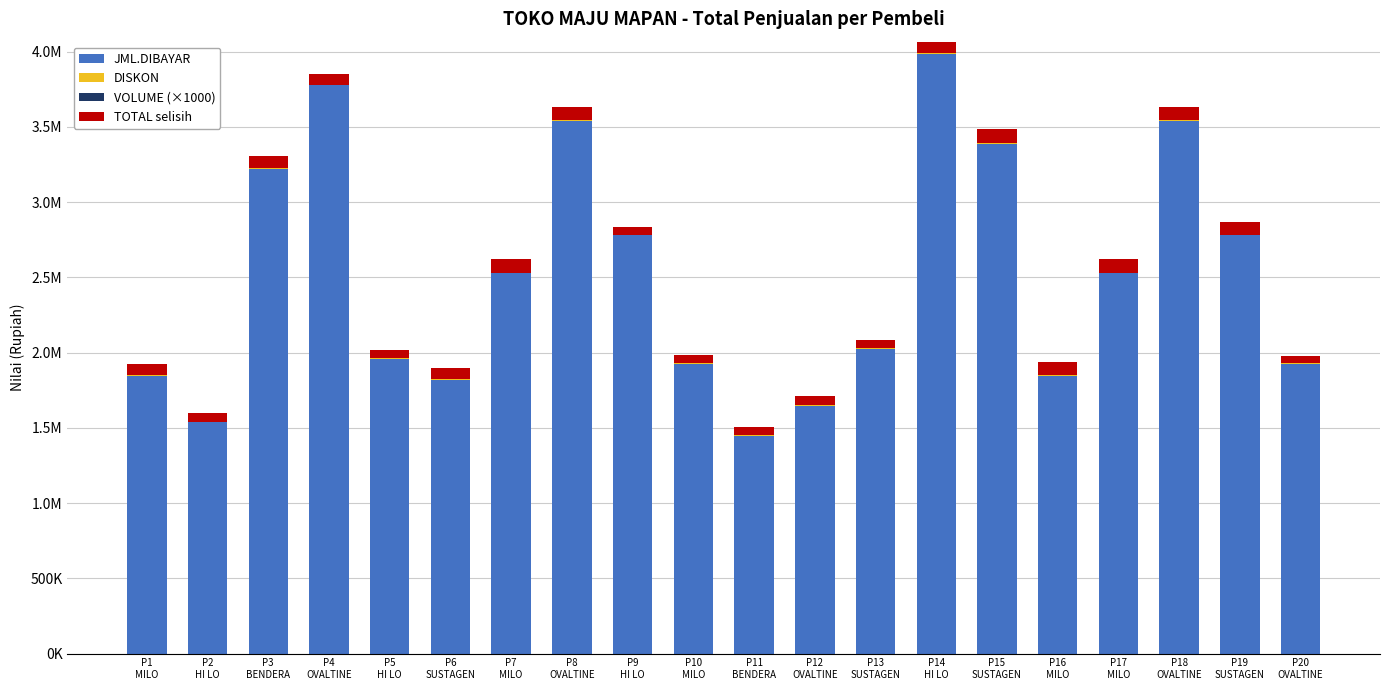

Which series has the largest range (max minus min)?

JML.DIBAYAR